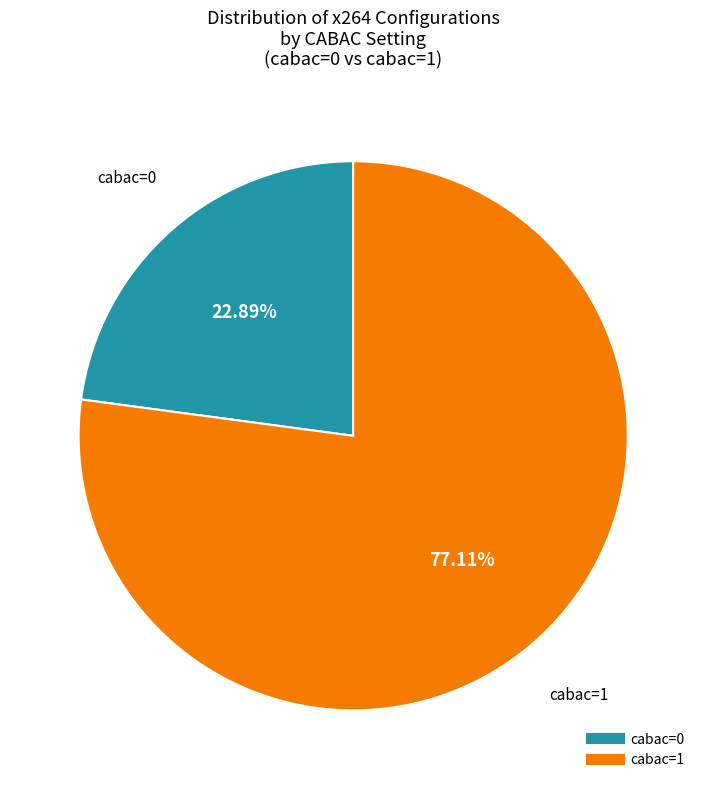

Combined, what portion of the pie is cabac=1 and cabac=0?

100.0%